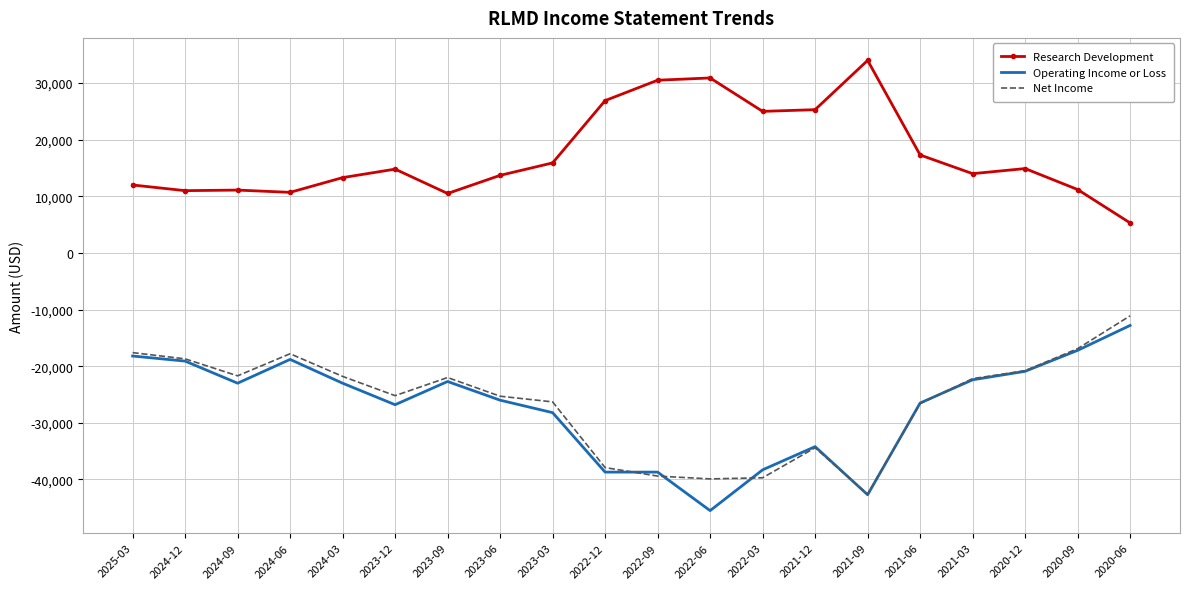

The value of Net Income at 2021-09 is -42600. True or false?

True